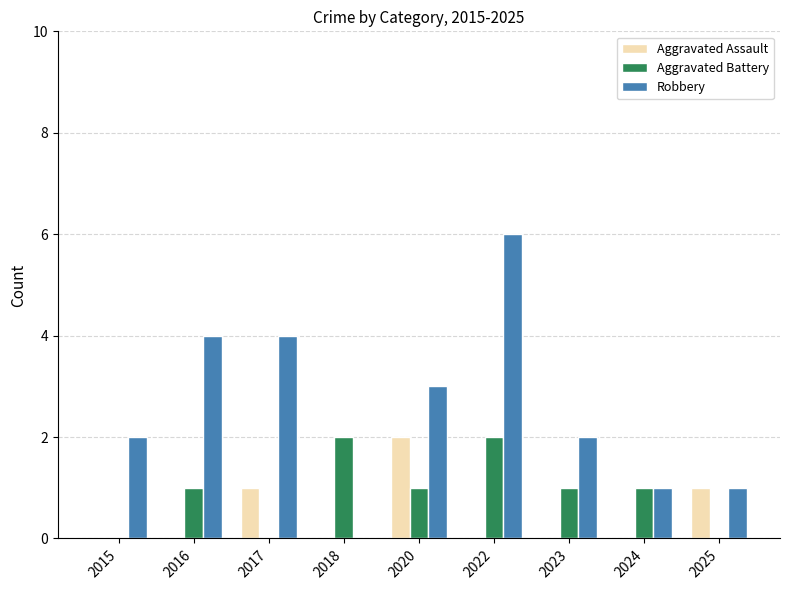

What is the difference between the Aggravated Battery values at 2015 and 2024?

1